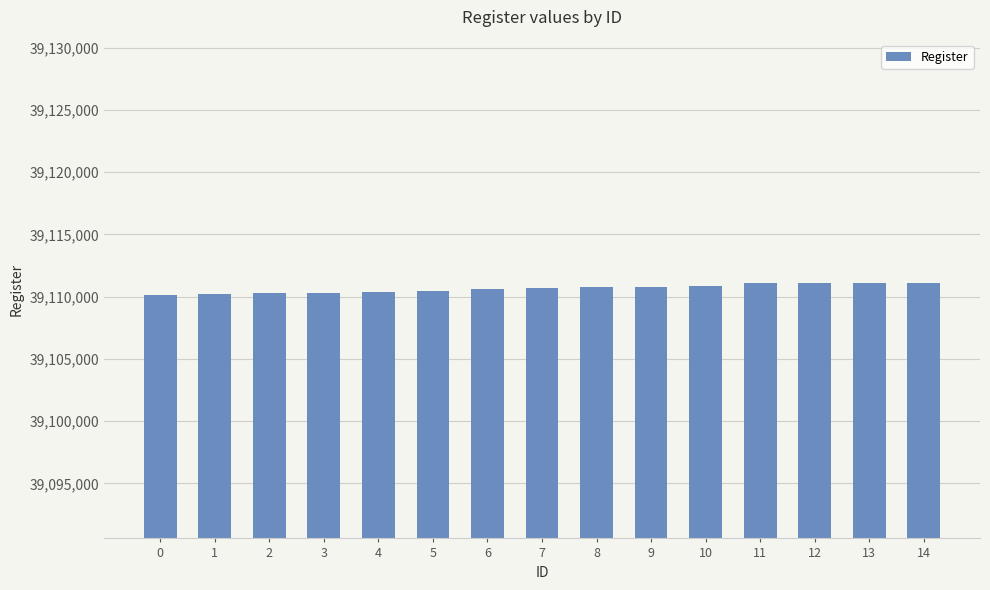

What is the ratio of the value at 5 to the value at 14?

1.0